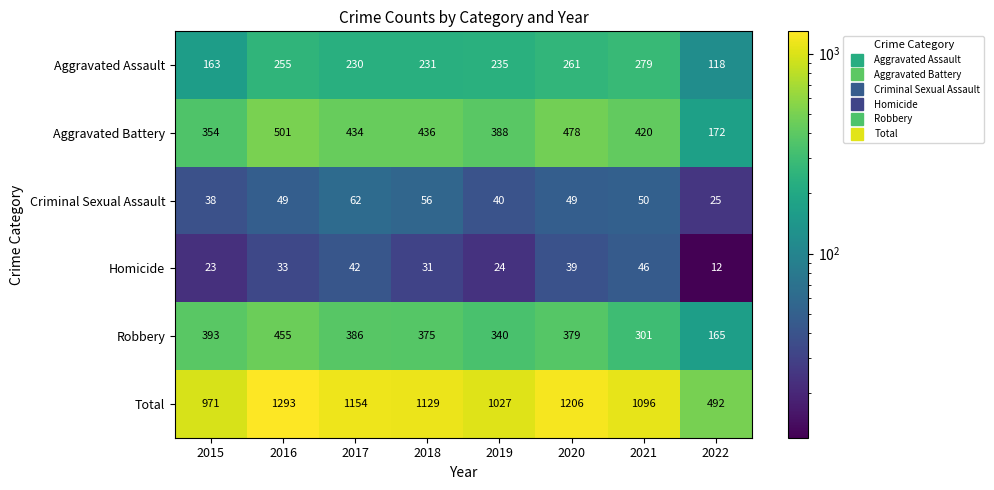

At which category is the sum across all series the highest?

2016